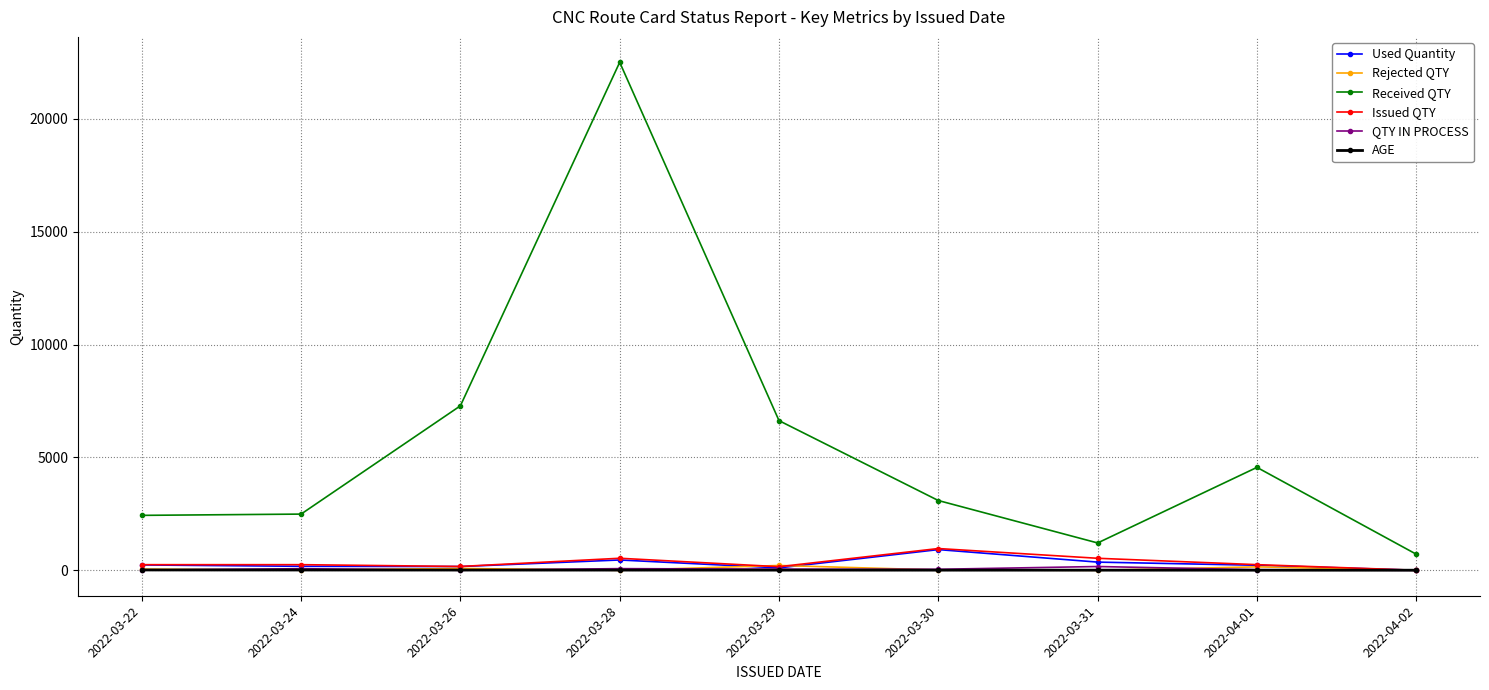

Which category has the highest value across all series?

2022-03-28